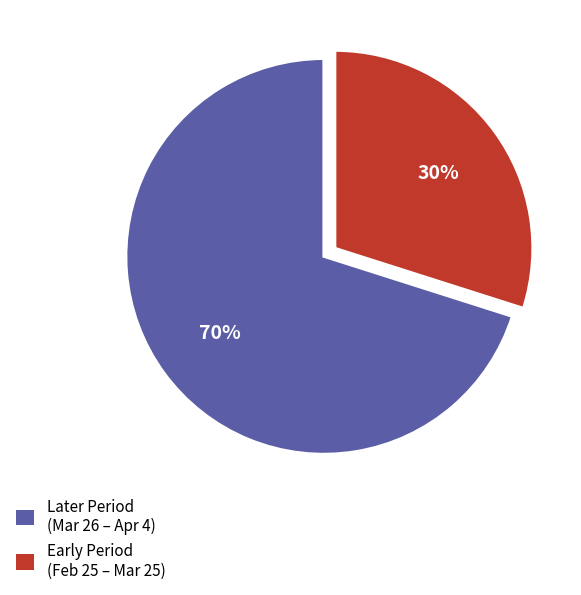

Which has a higher value, Early Period (Feb 25 – Mar 25) or Later Period (Mar 26 – Apr 4)?

Later Period (Mar 26 – Apr 4)